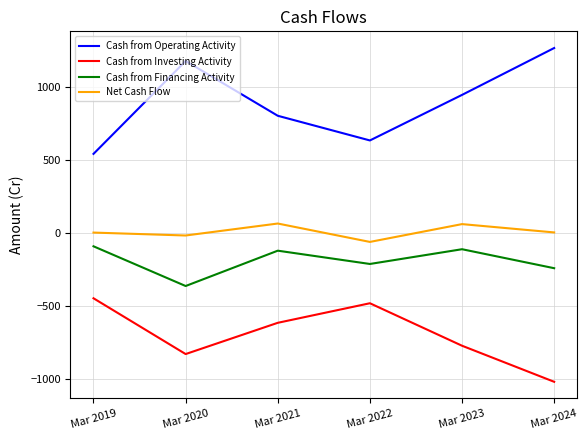

Where does the Cash from Investing Activity series first go above -616?

Mar 2019